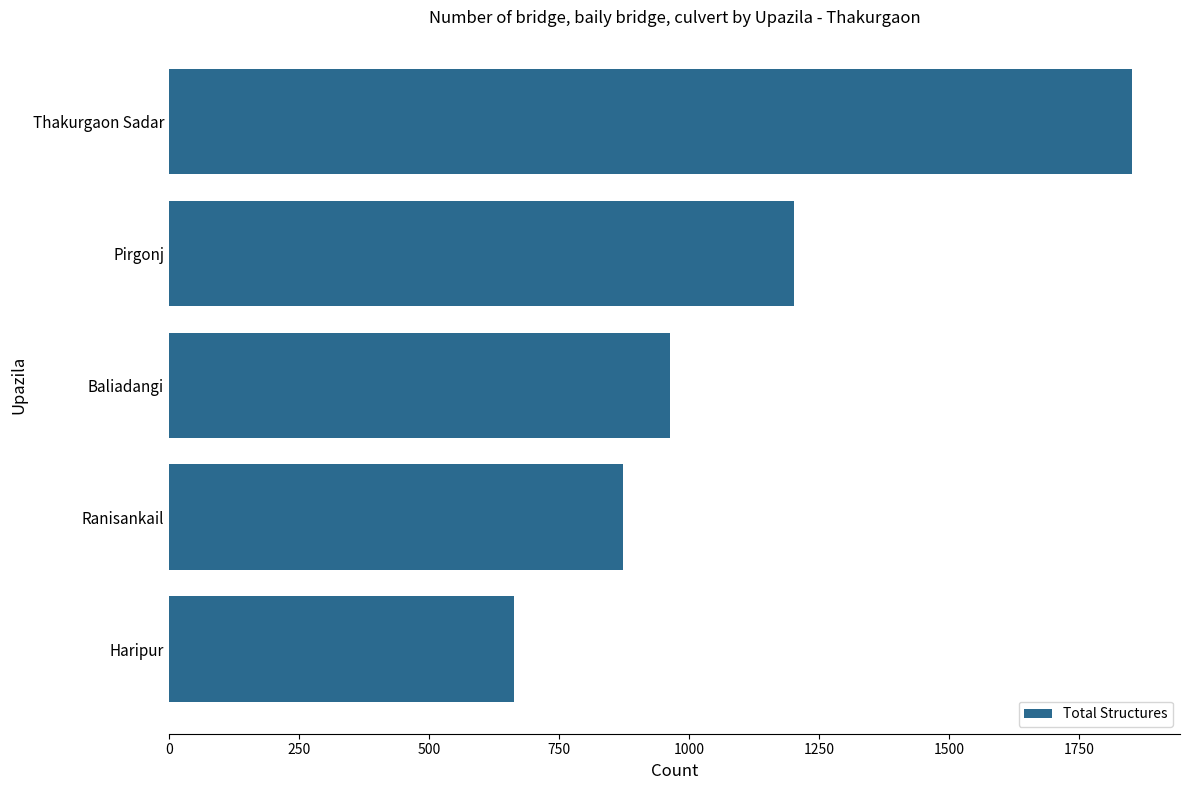

At which label is the value closest to 1257?

Pirgonj